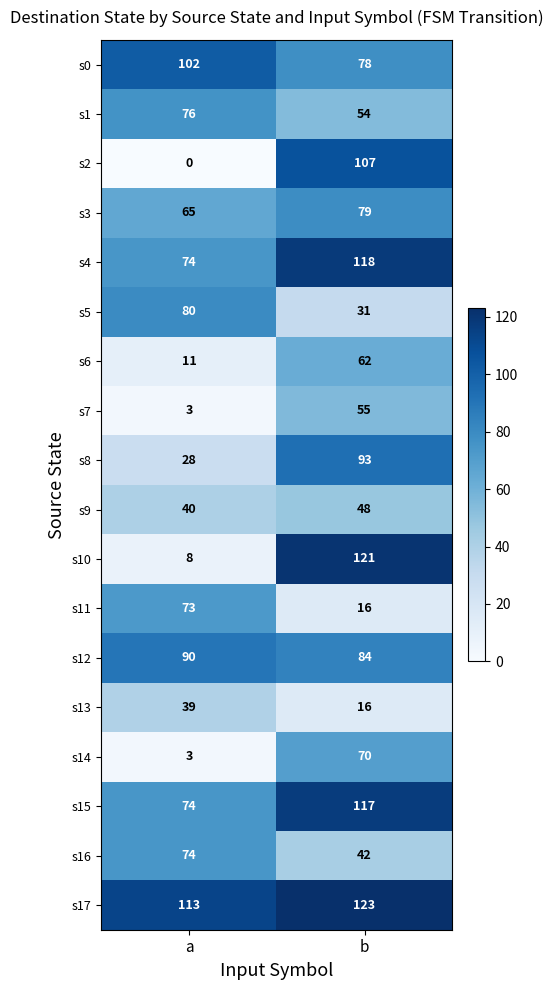

How many distinct data groups are displayed?

18